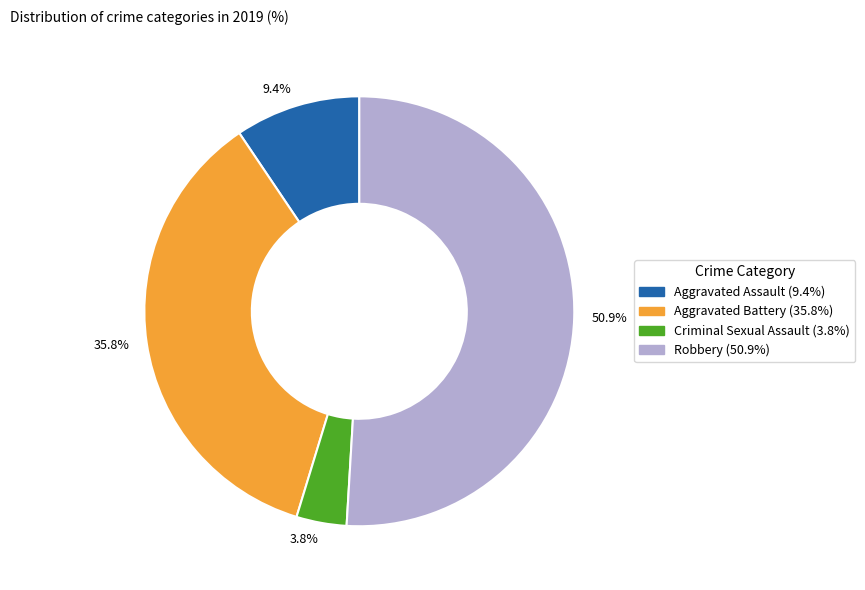

Which slice represents more than half of the pie?

50.9%